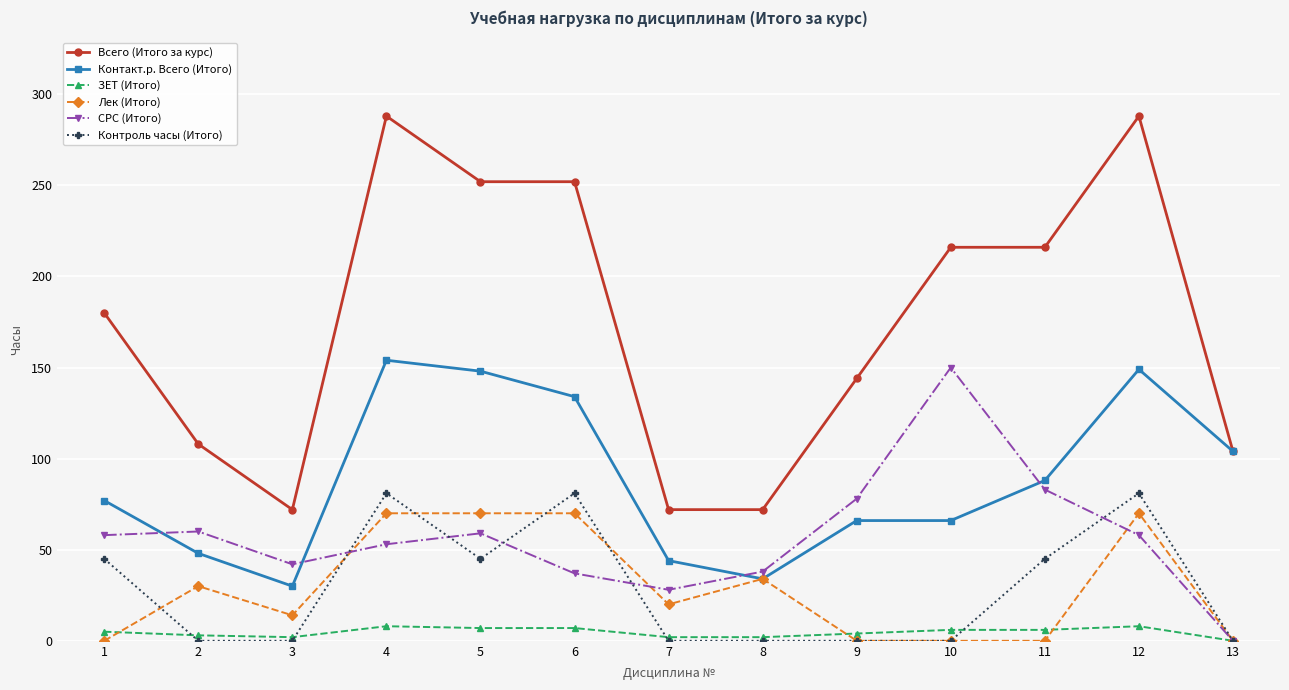

What is the average value of the Контроль часы (Итого) series?

29